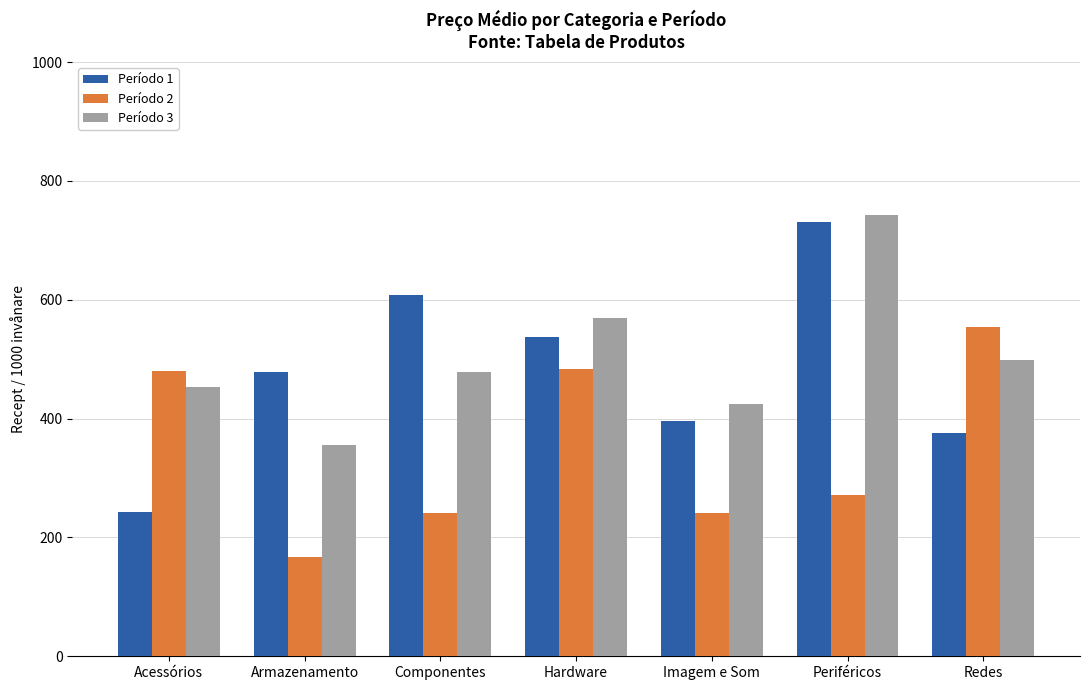

Which series changed the most between Hardware and Periféricos?

Período 2